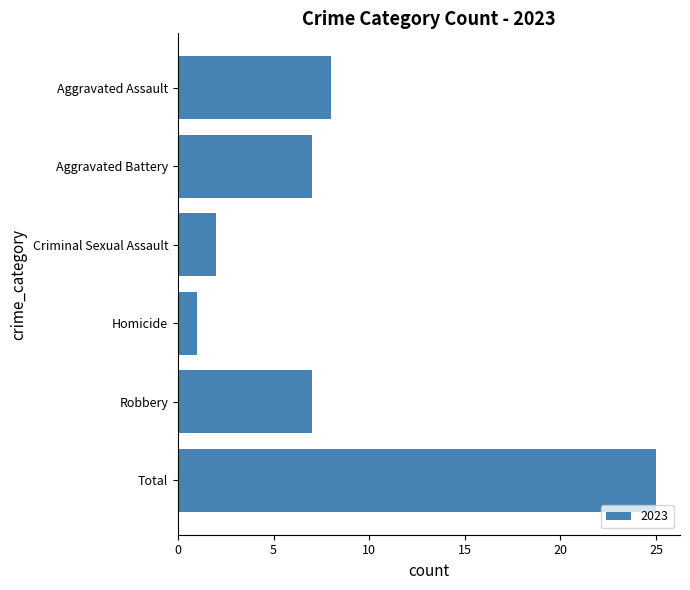

What is the difference between the values at Aggravated Assault and Homicide?

7